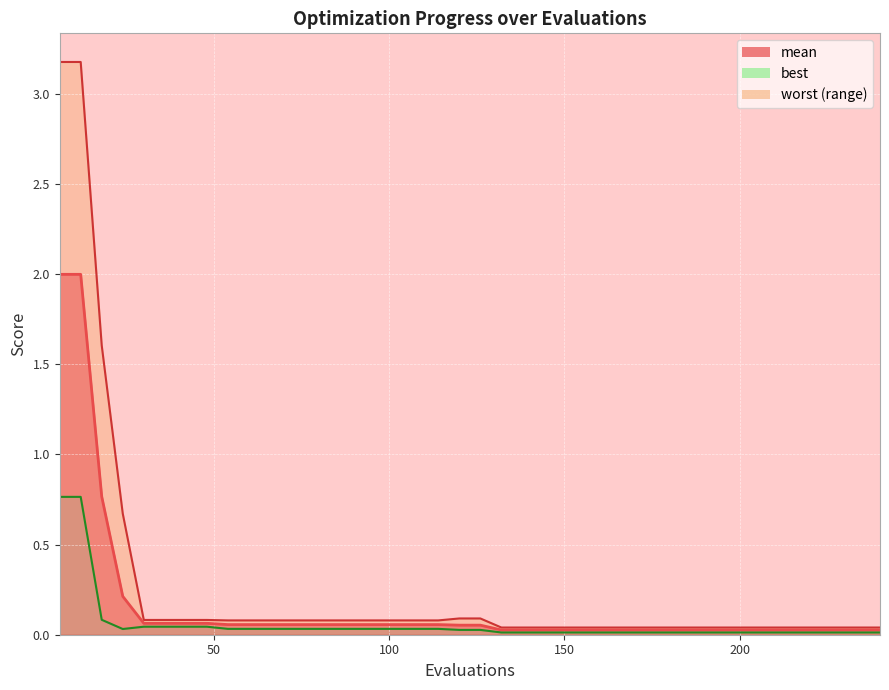

Which series has the largest range (max minus min)?

worst